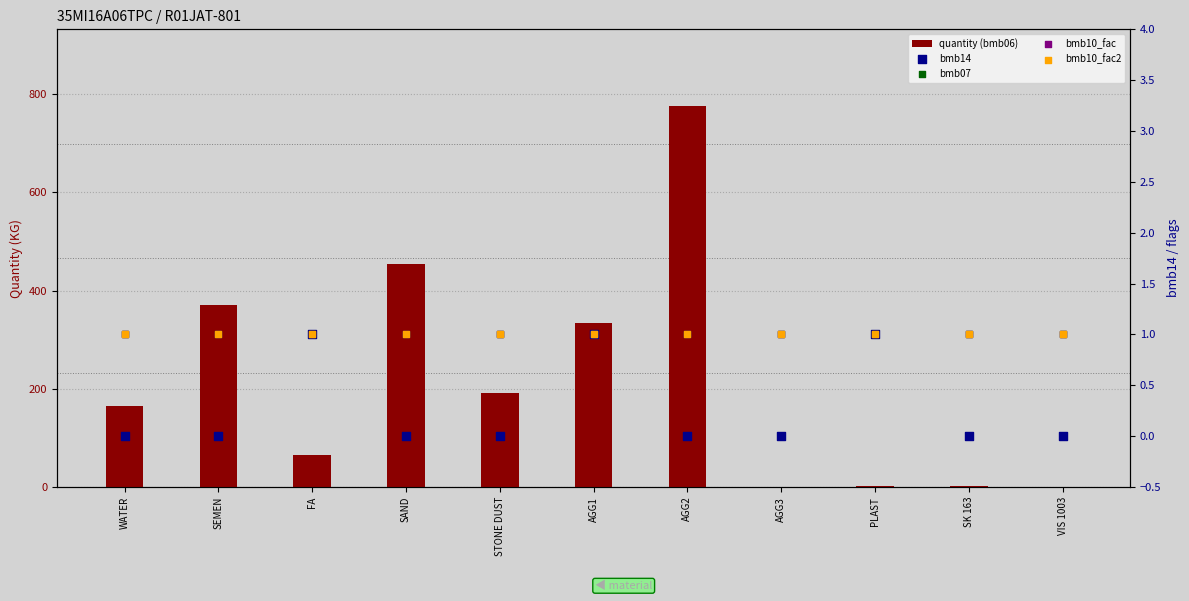

What are all the series names shown in the legend?

quantity (bmb06), bmb14, bmb07, bmb10_fac, bmb10_fac2